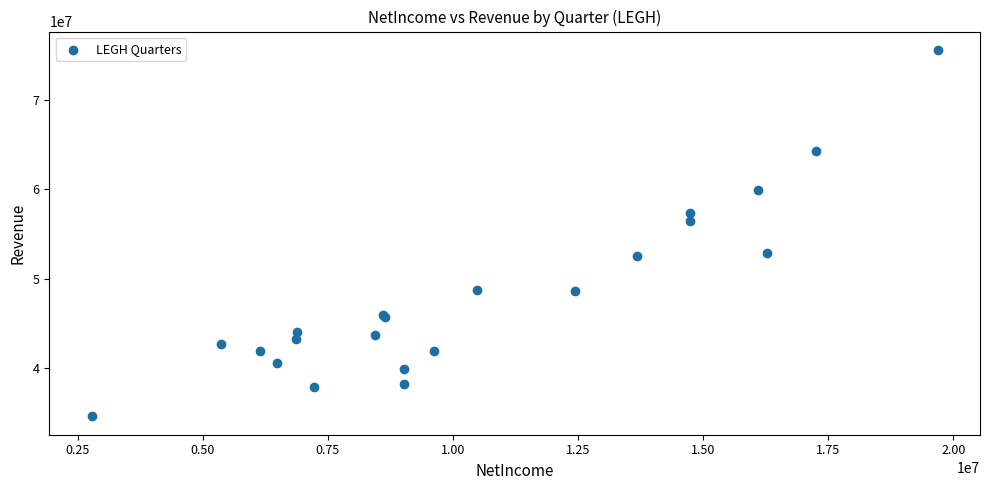

What Y value in the scatter plot is closest to 55094500?

56470000